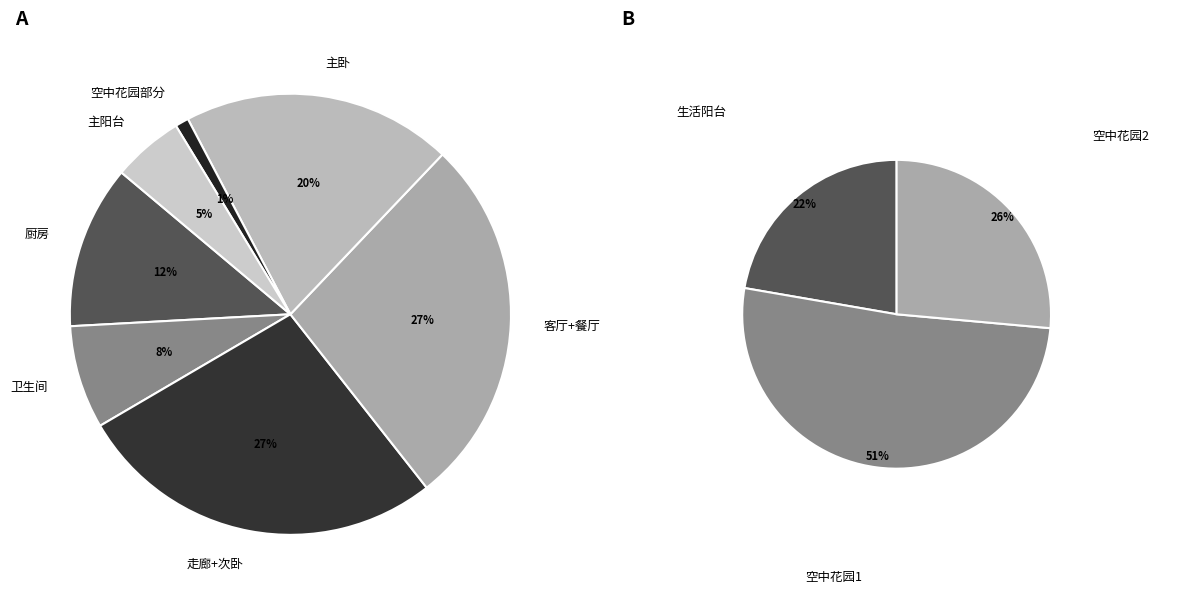

How many slices are in this pie chart?

10